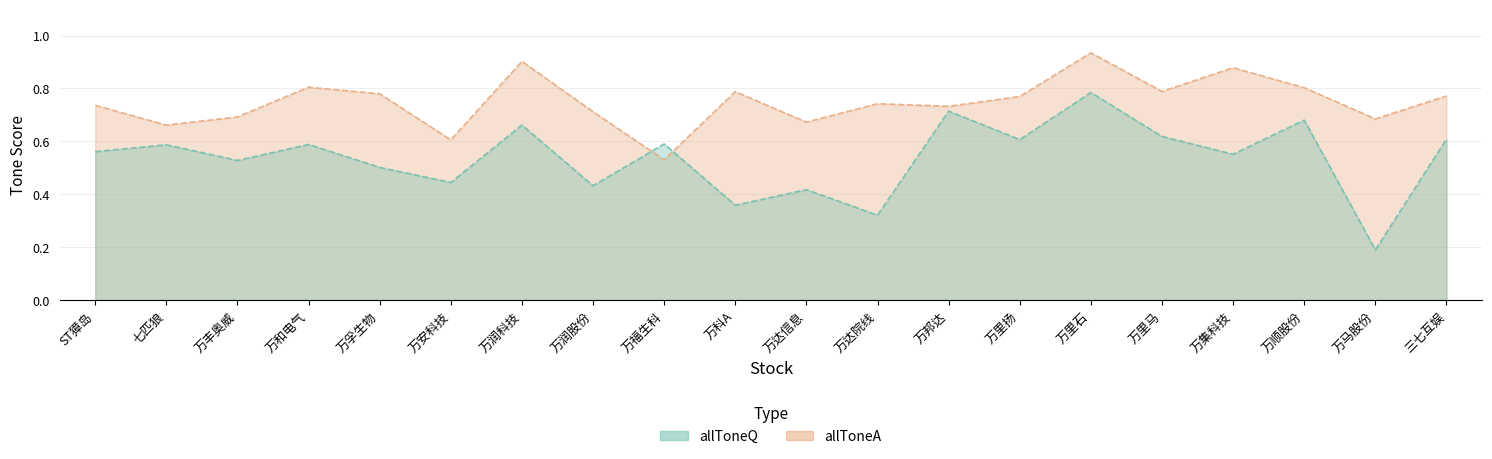

At which label is allToneQ closest to 0?

万马股份